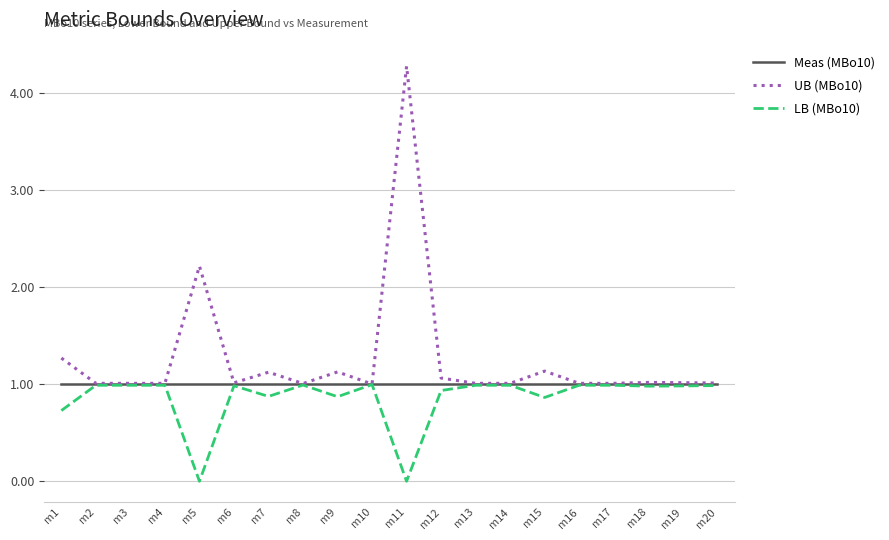

What is the minimum value for UB (MBo10)?

1.0